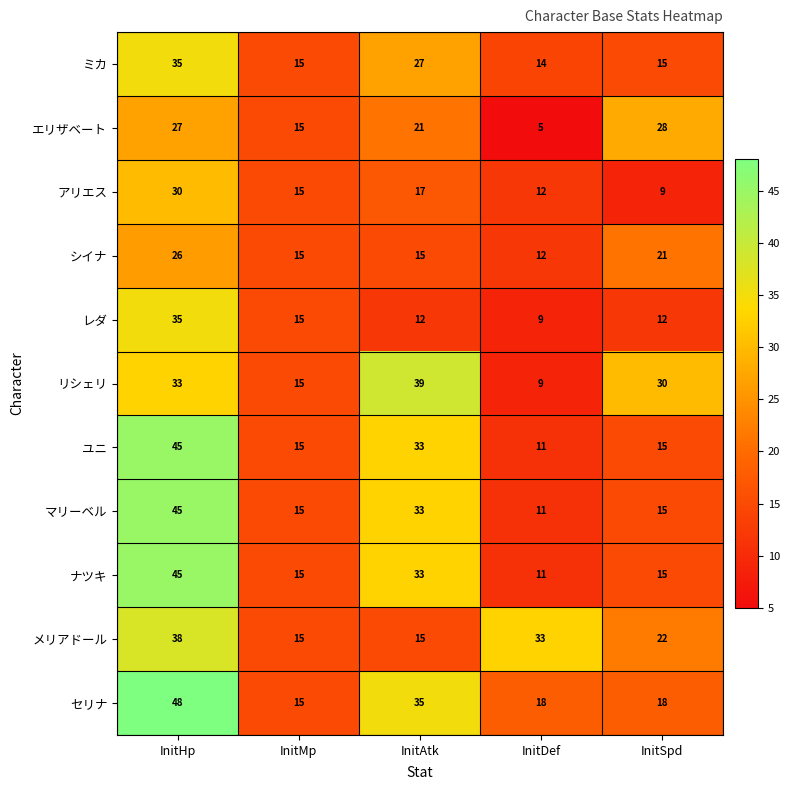

The エリザベート series shows 21 at InitMp. True or false?

False